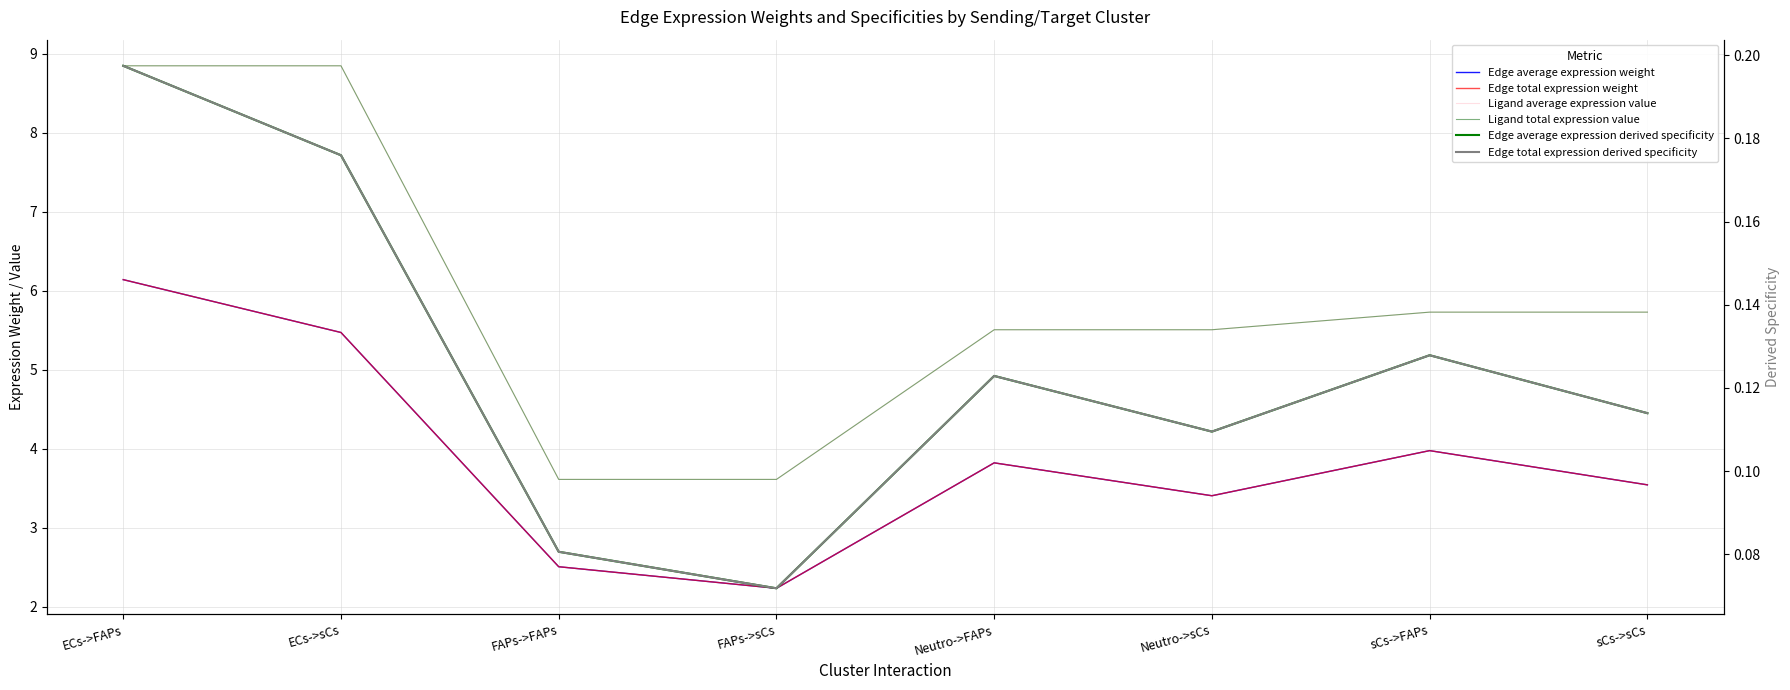

What is the label of the 5th point from the right?

FAPs->sCs